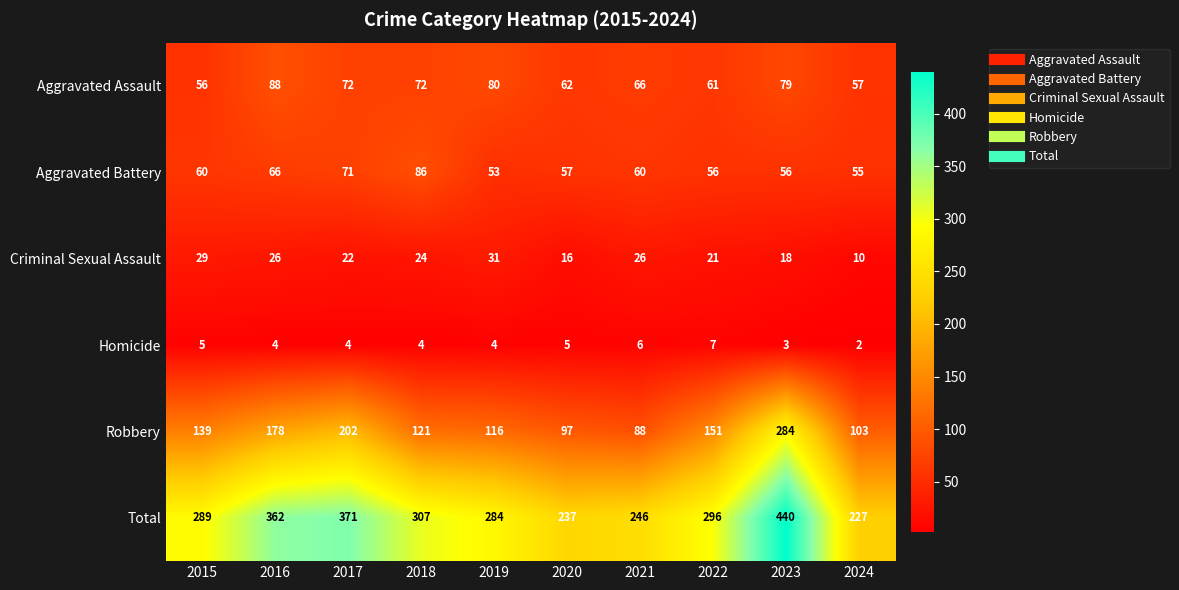

List the series in order of their peak value, highest first.

Total, Robbery, Aggravated Assault, Aggravated Battery, Criminal Sexual Assault, Homicide